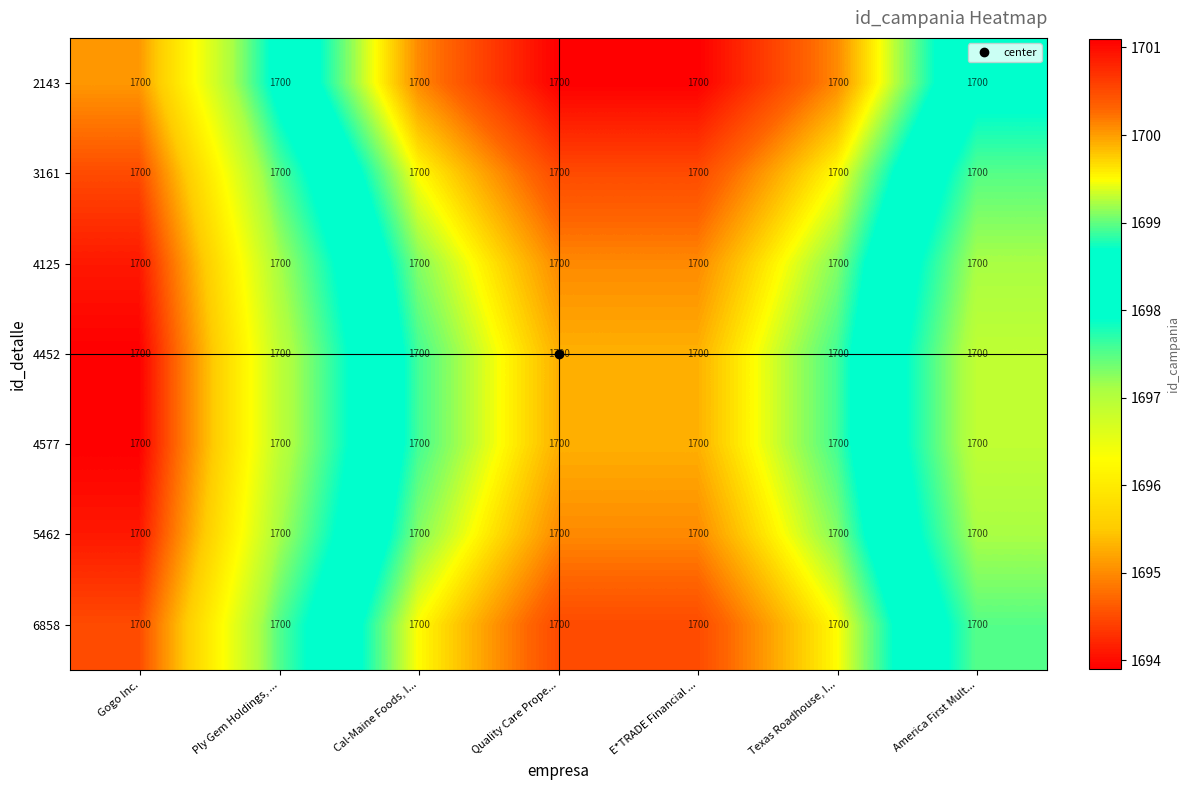

Is the value of 4125 at Ply Gem Holdings, ... greater than the value of 4577 at E*TRADE Financial ...?

No